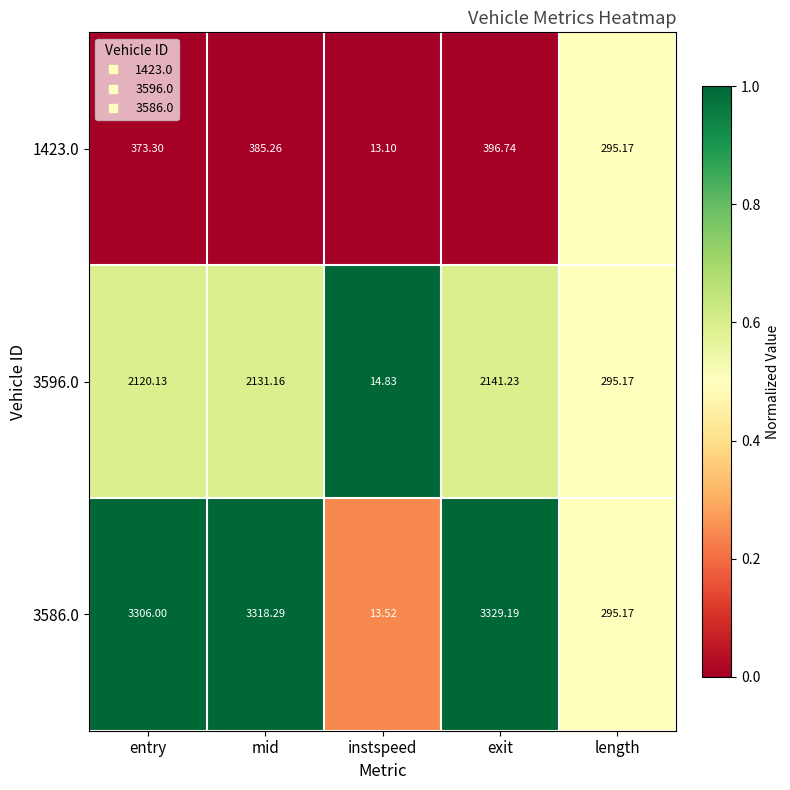

At which label does 3596.0 first exceed 2120?

entry